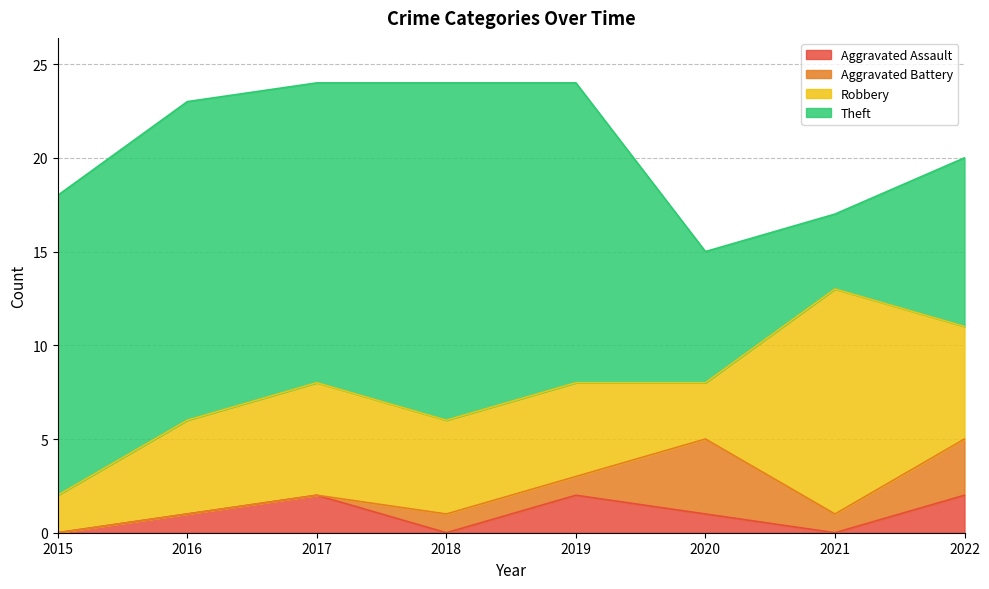

The value of Theft at 2021 is 6. True or false?

False